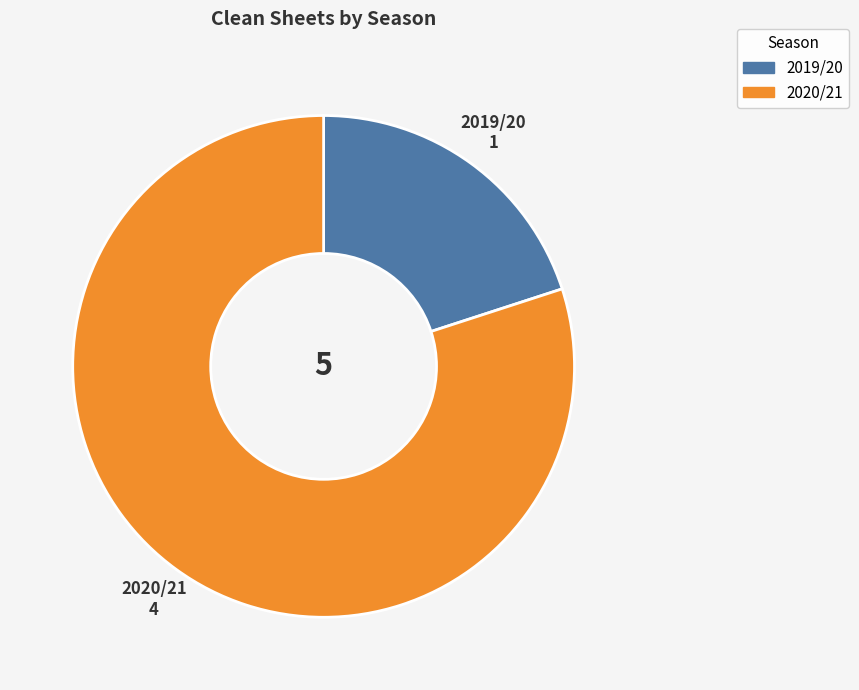

What is the majority slice?

2020/21